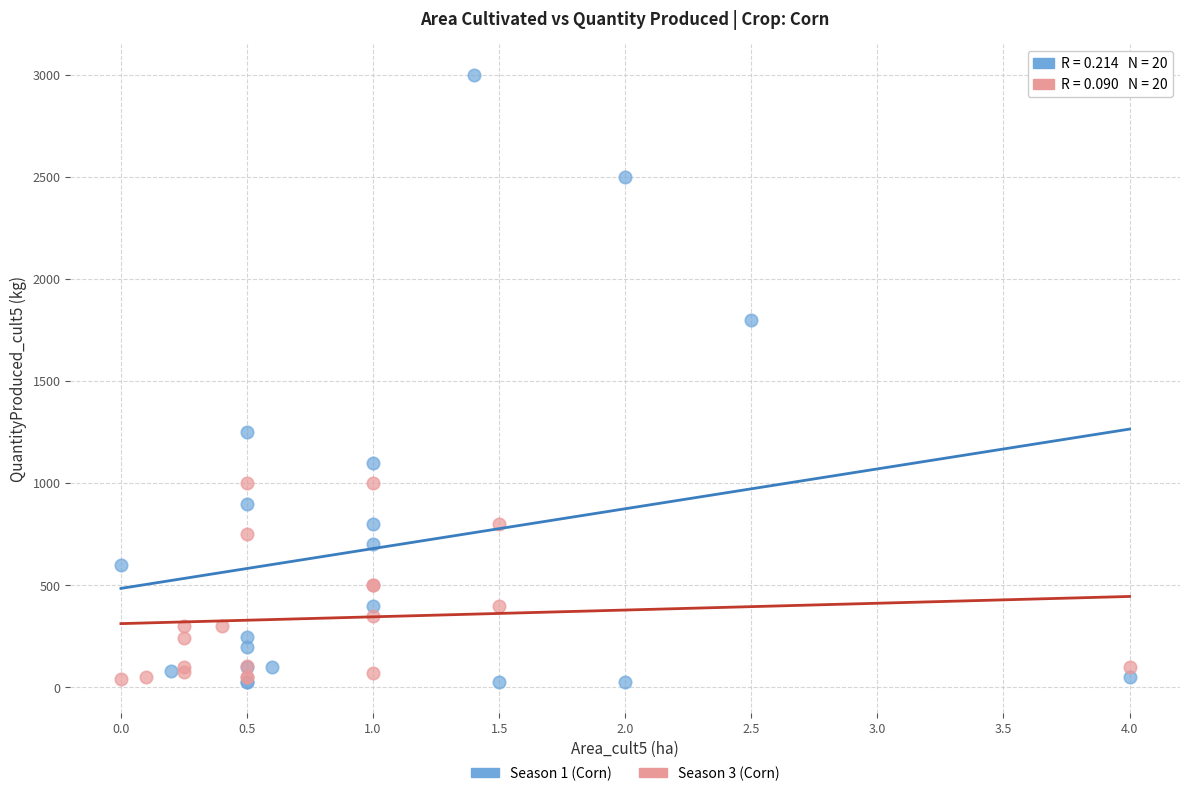

Which series has the widest spread of Y values?

Season 1 (Corn)